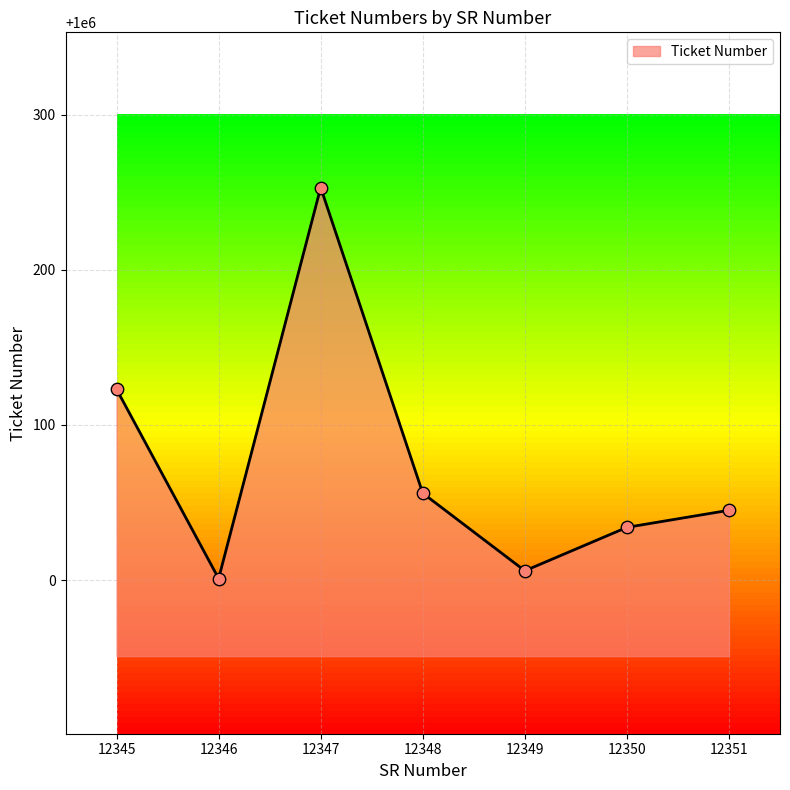

What is the ratio of the value at 12346 to the value at 12349?

1.0